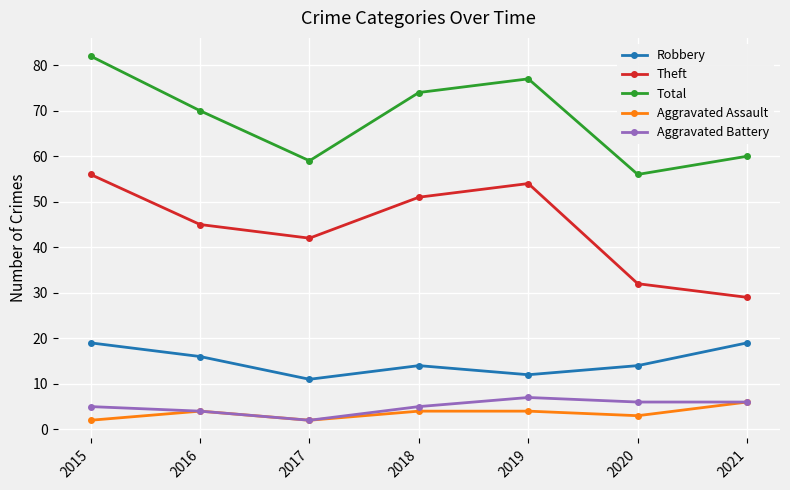

What is the difference between the highest and lowest values at 2016?

66